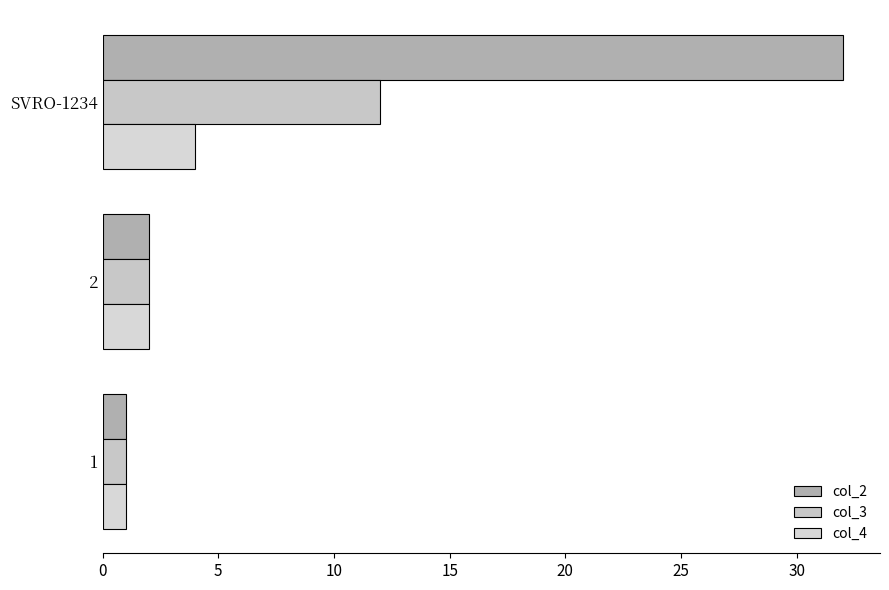

What is the smallest value displayed?

1